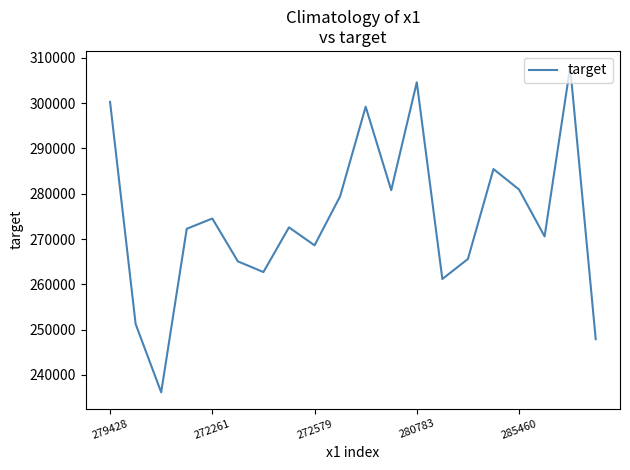

What is the greatest value displayed?

307958